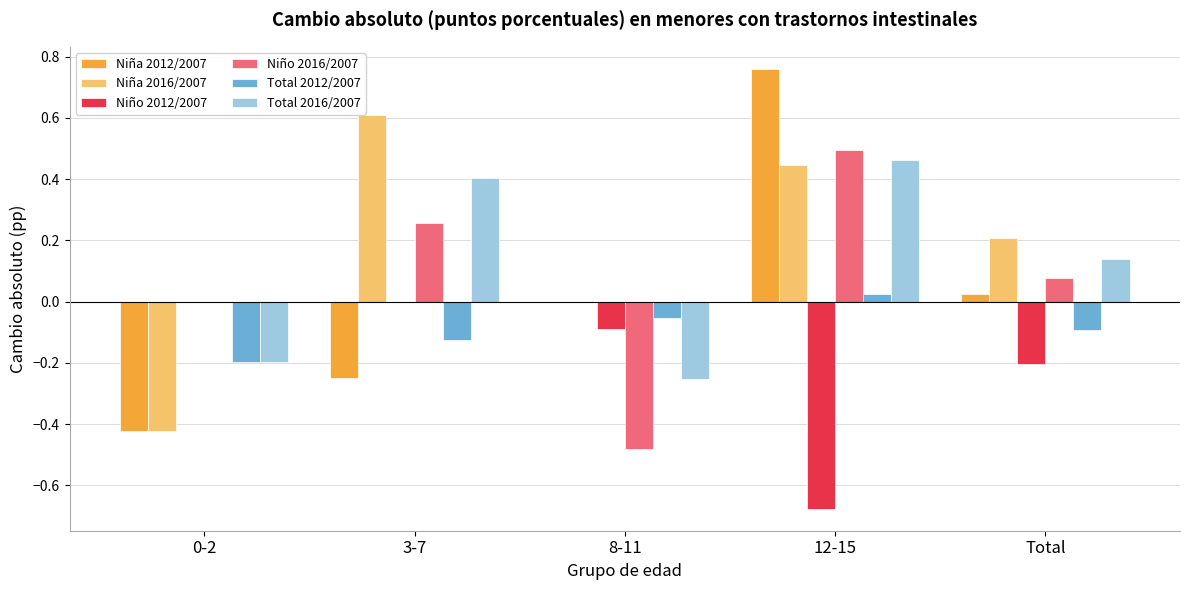

The value of Total 2012/2007 at 3-7 is -0.1. True or false?

True